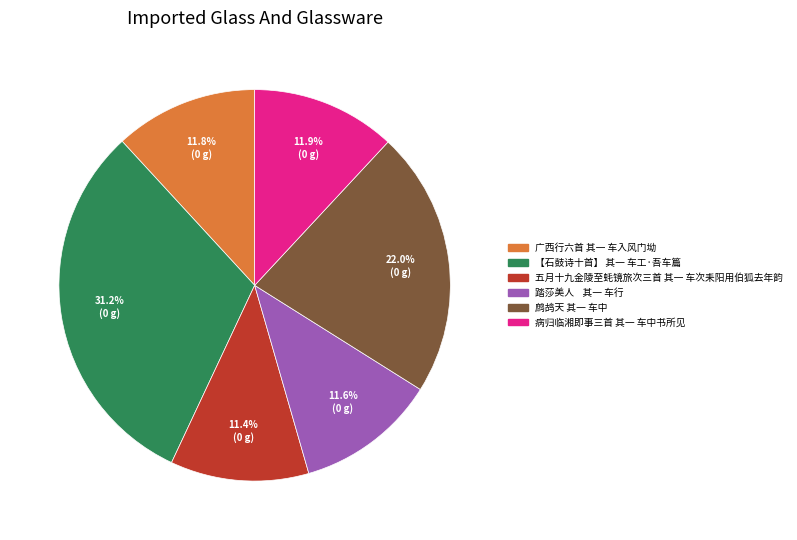

Is the sum of 病归临湘即事三首 其一 车中书所见 and 踏莎美人 其一 车行 greater than half?

No